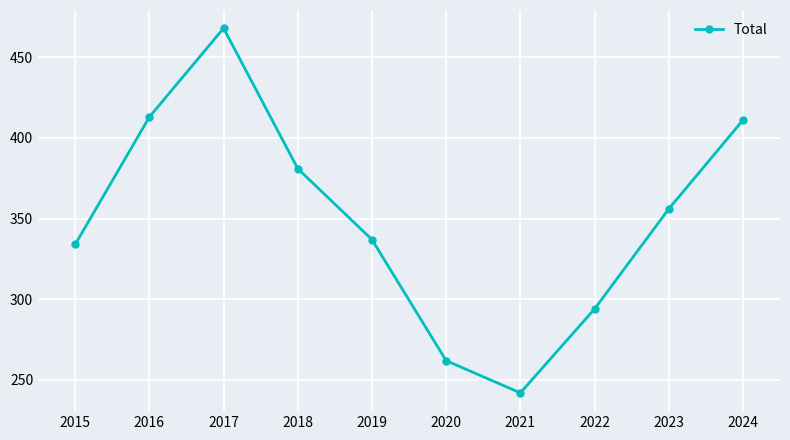

What is the change in value from 2016 to 2021?

-171